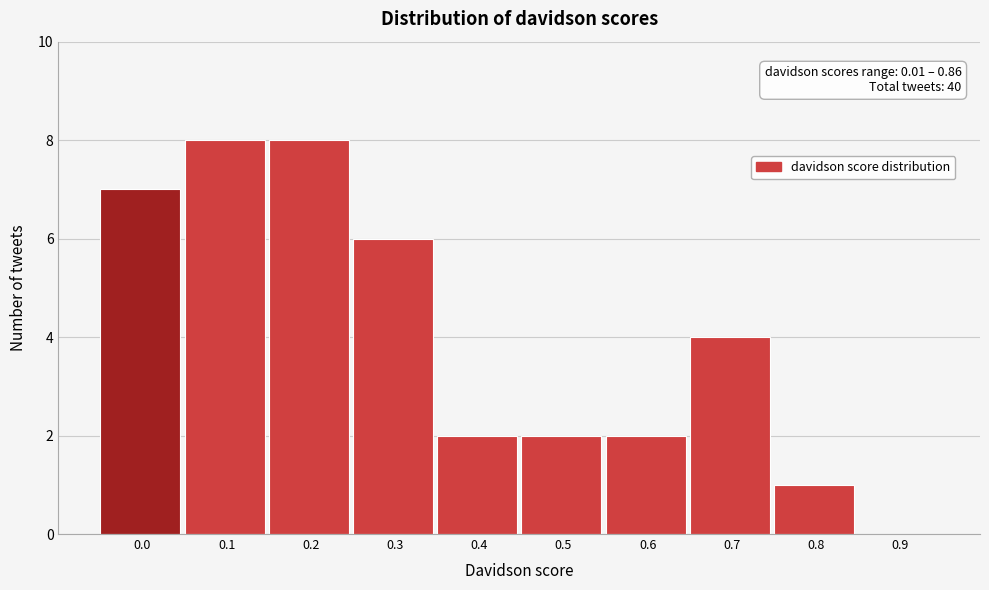

Reading left to right, list all the values displayed in this chart.

0.0=7	0.1=8	0.2=8	0.3=6	0.4=2	0.5=2	0.6=2	0.7=4	0.8=1	0.9=0